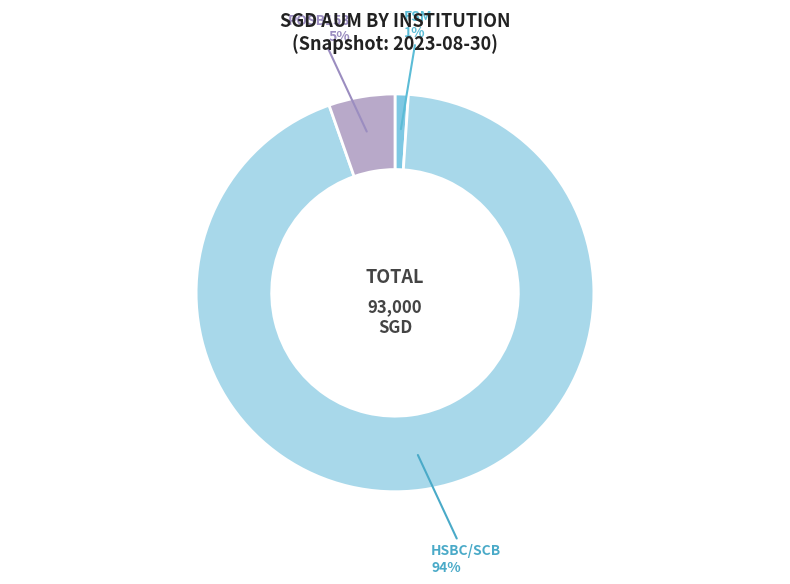

To the nearest percent, what is the average slice percentage?

33%